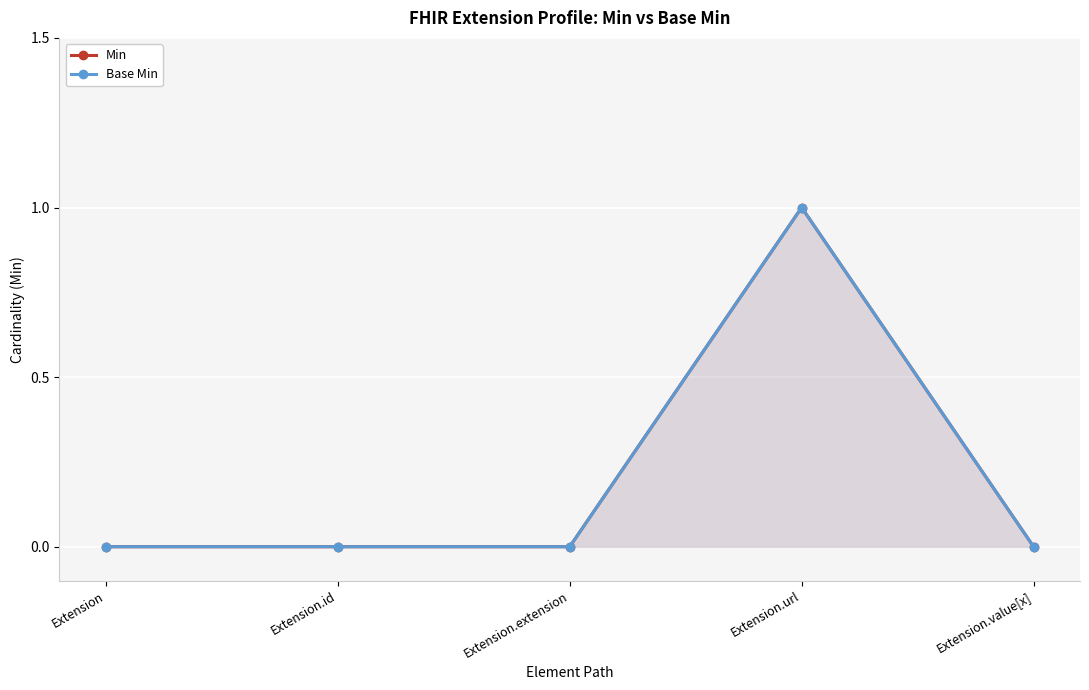

What is the label of the 4th point from the left?

Extension.url